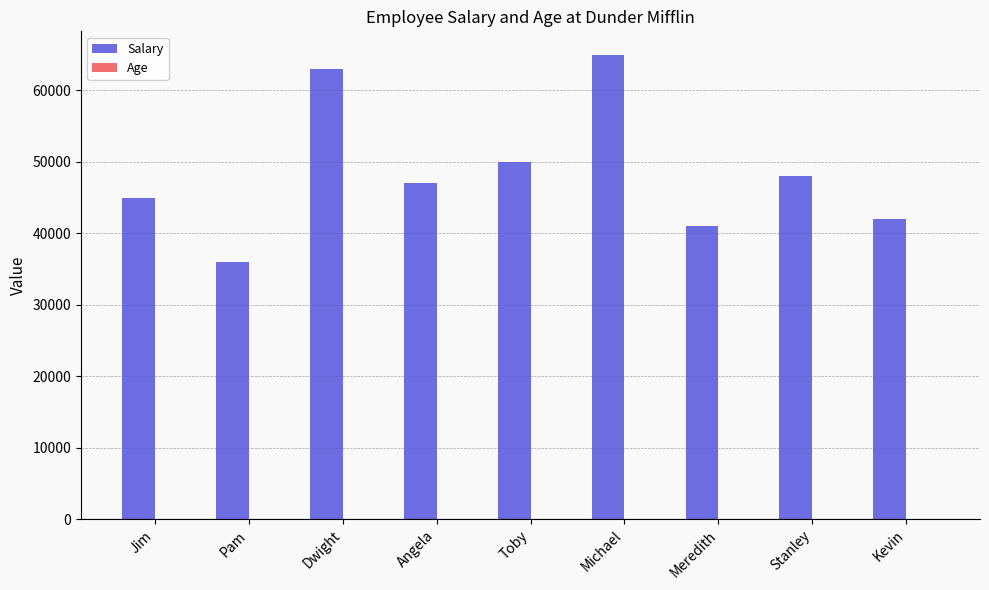

The Salary series shows 50000 at Toby. True or false?

True